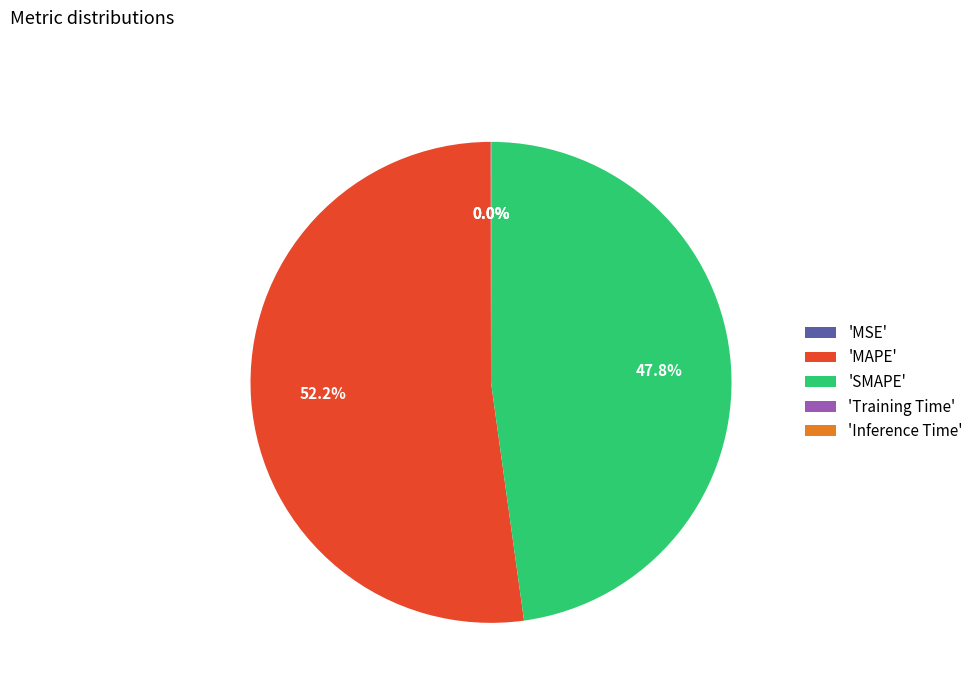

Which slice represents more than half of the pie?

'MAPE'